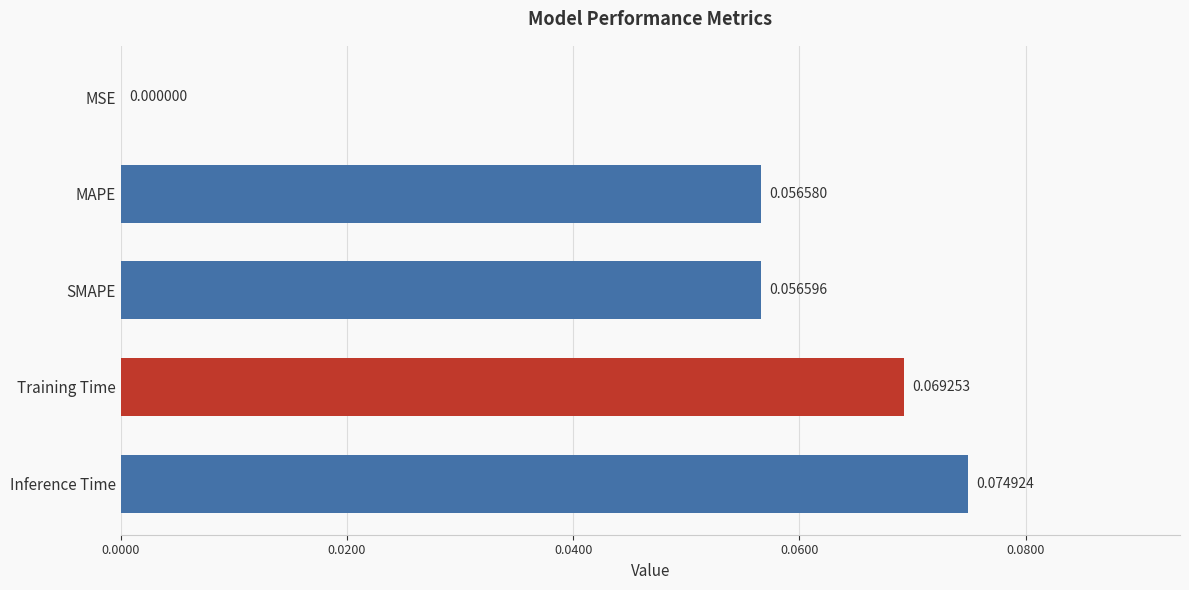

What is the change in value from MSE to Training Time?

+0.1